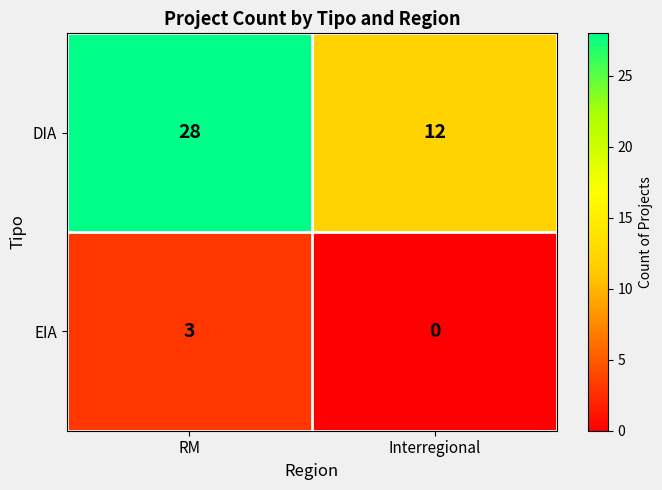

What is the difference between the maximum and minimum values in the EIA series?

3